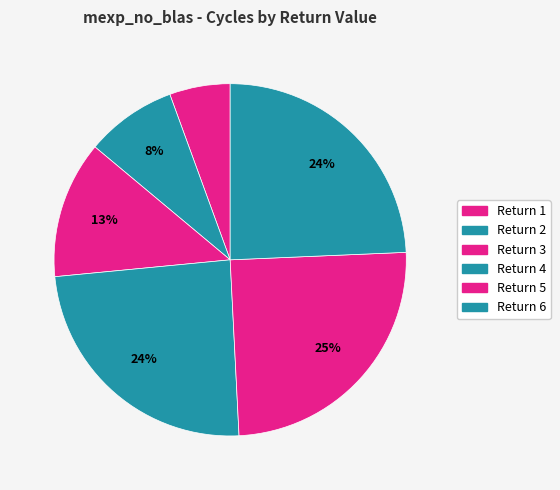

Which slice is the largest?

5